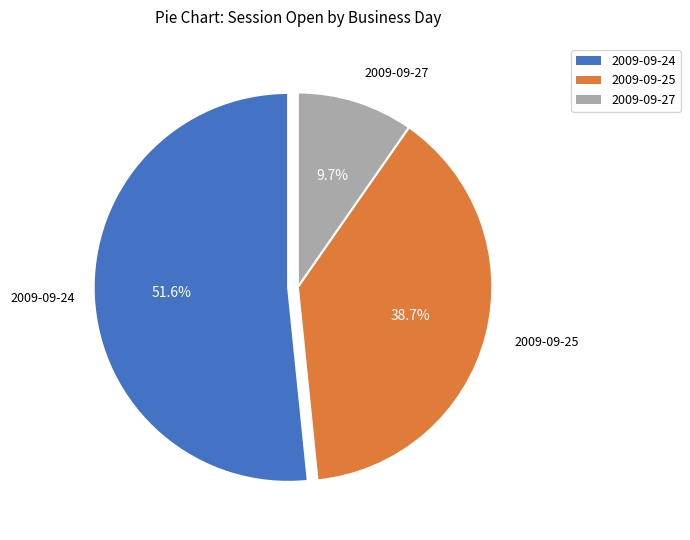

Which slice is the largest?

2009-09-24